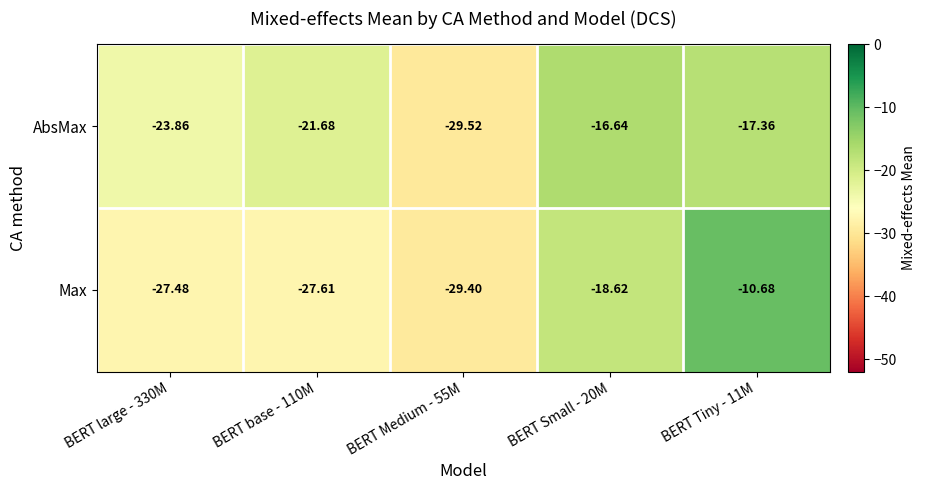

Between BERT Medium - 55M and BERT Tiny - 11M, which series saw the biggest shift?

Max